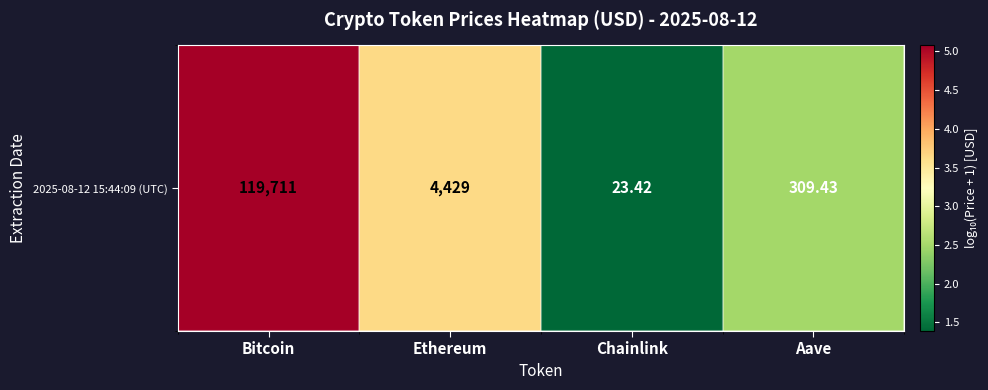

The chart shows a value of 1.9 at Chainlink. True or false?

False